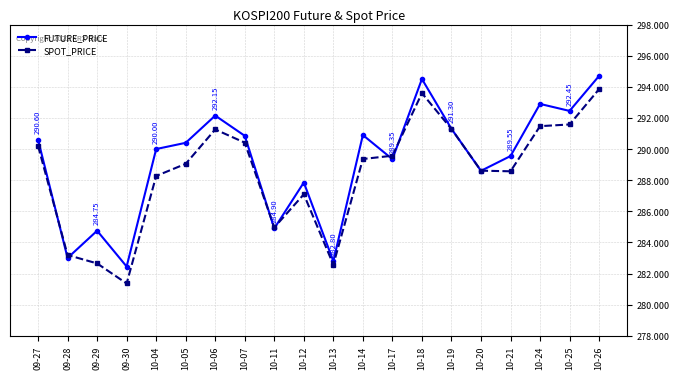

At which category does FUTURE_PRICE reach its first local peak?

09-29